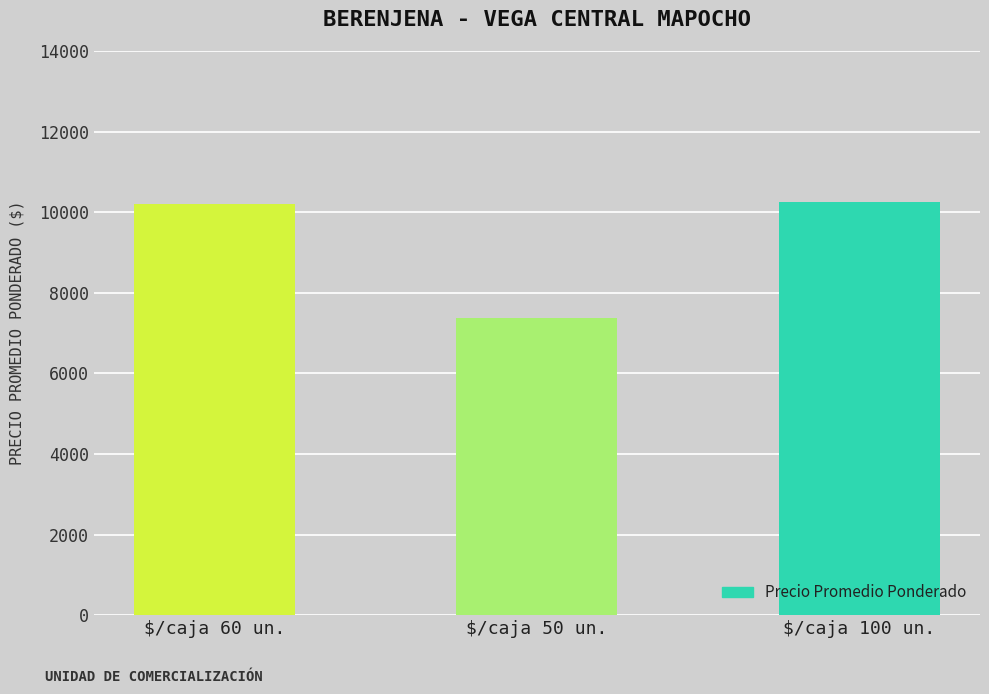

What is the value of the 3rd bar from the left?

10252